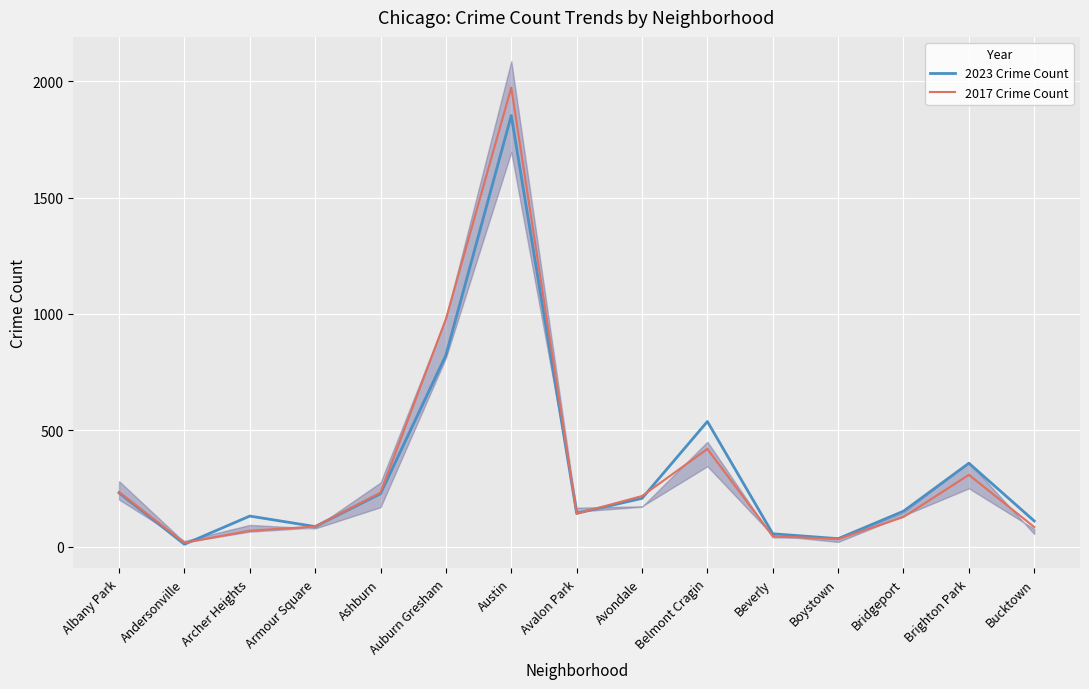

How many times do 2023 Crime Count and 2017 Crime Count cross each other?

4